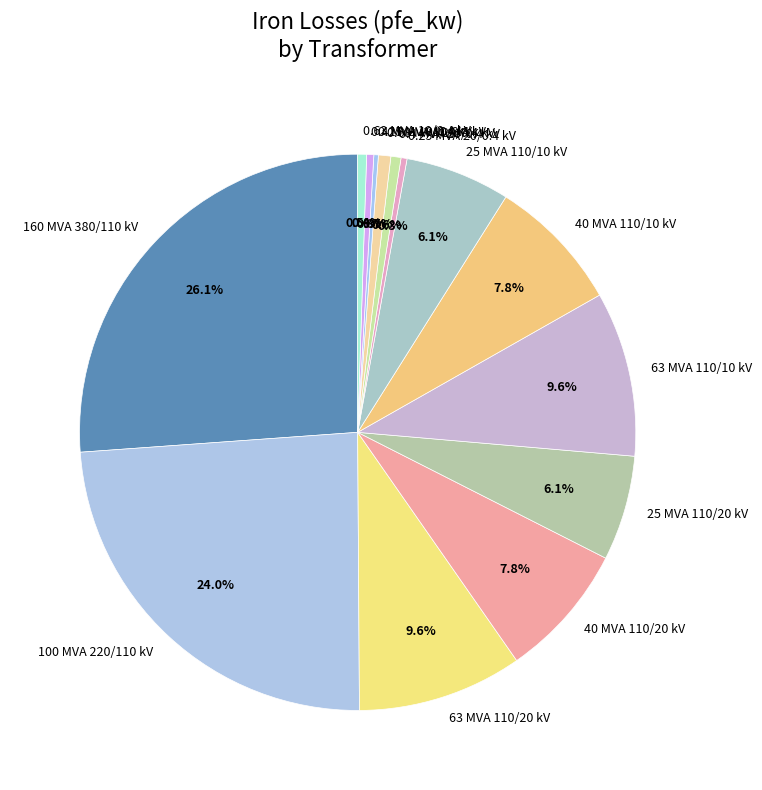

Which slice is the largest?

160 MVA 380/110 kV